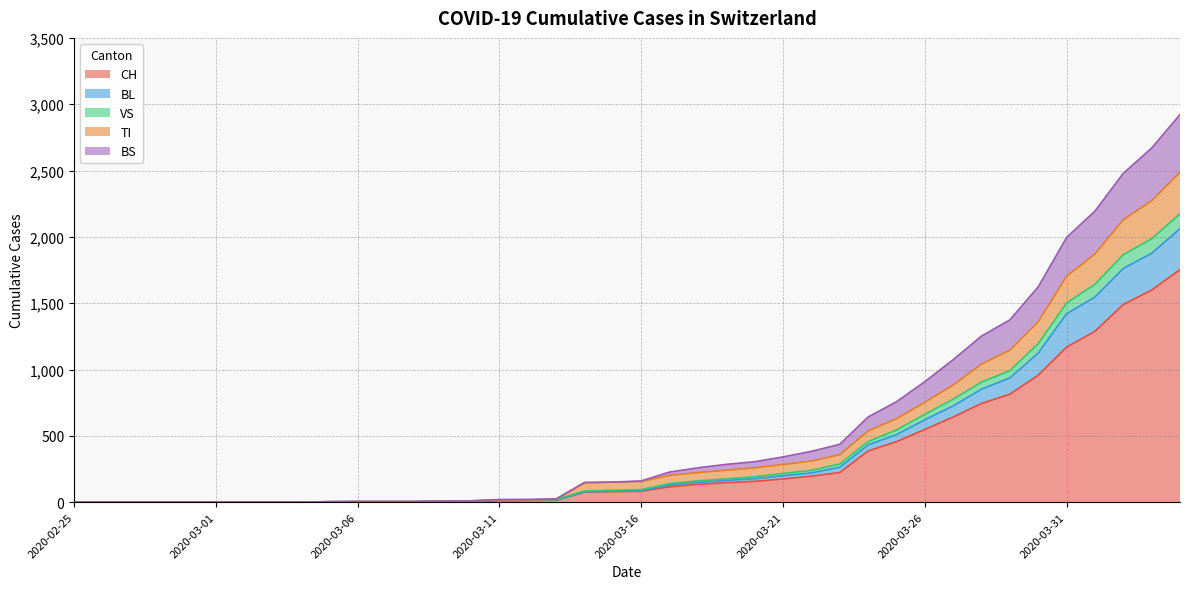

Is it true that VS equals 0 at 2020-02-26?

True